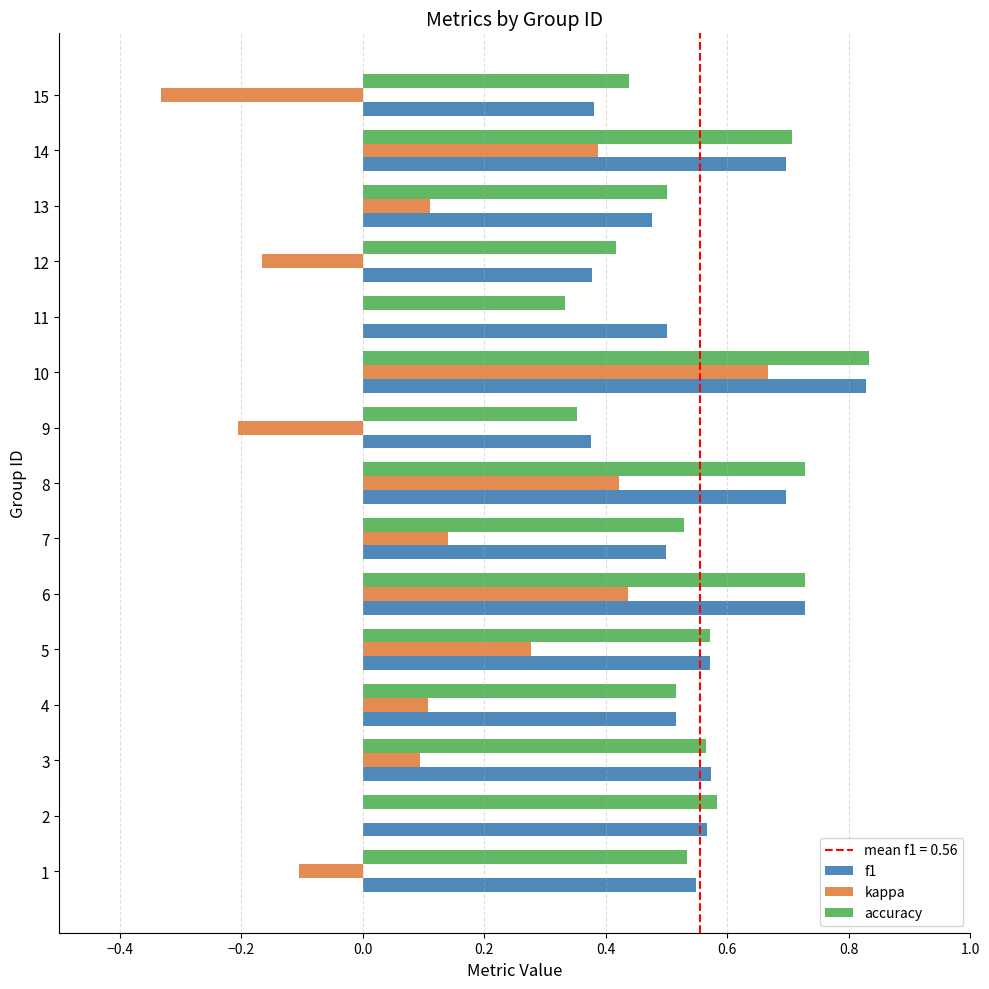

Is the value of kappa at 12 greater than the value of f1 at 10?

No